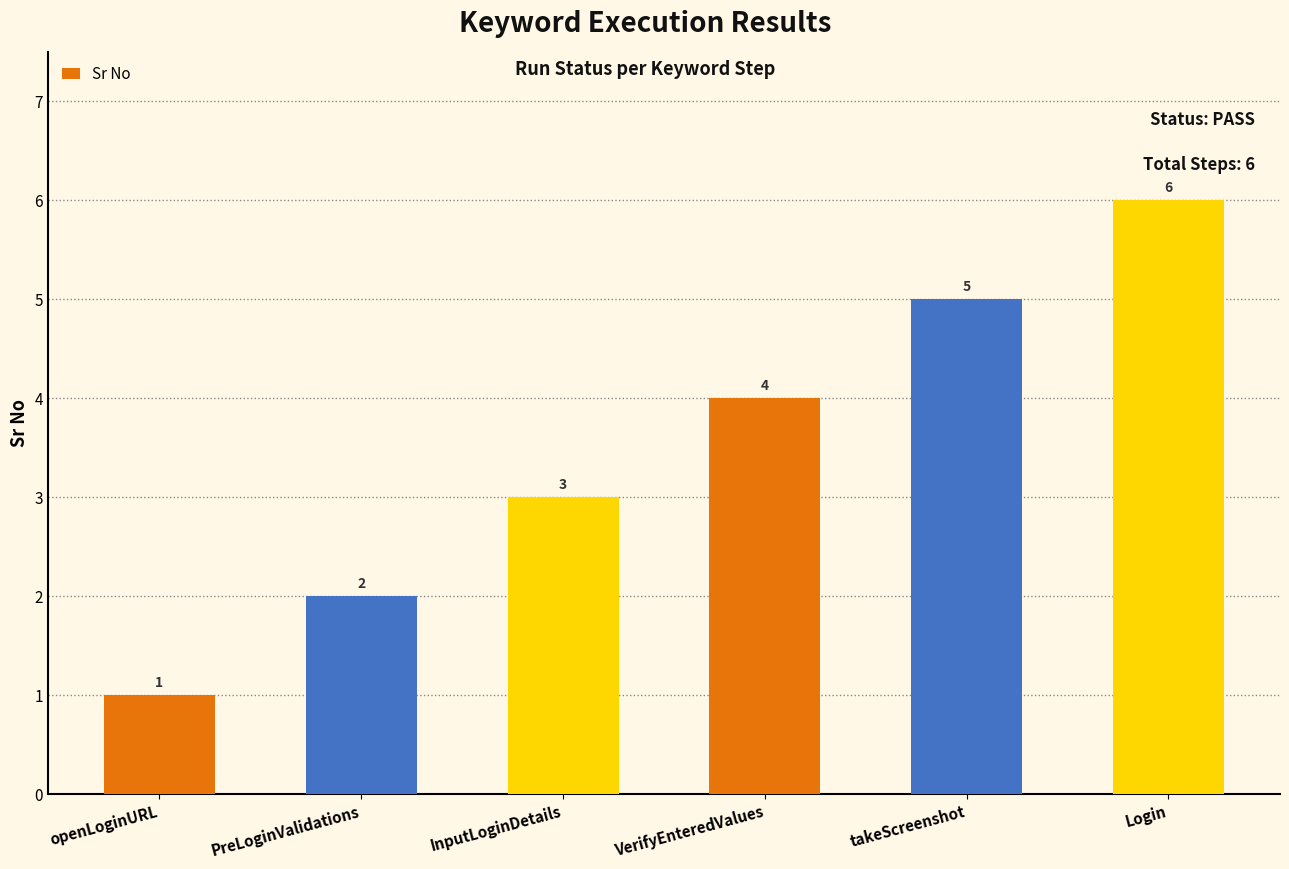

Which has a higher value, InputLoginDetails or PreLoginValidations?

InputLoginDetails